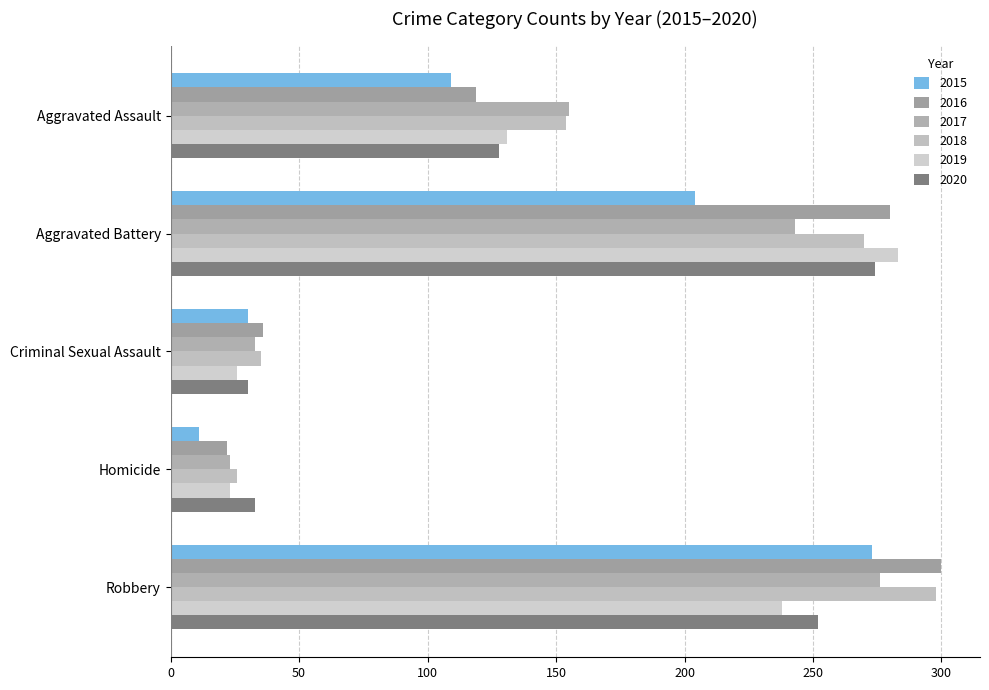

True or false: 2018 has a value of 298 at Robbery.

True